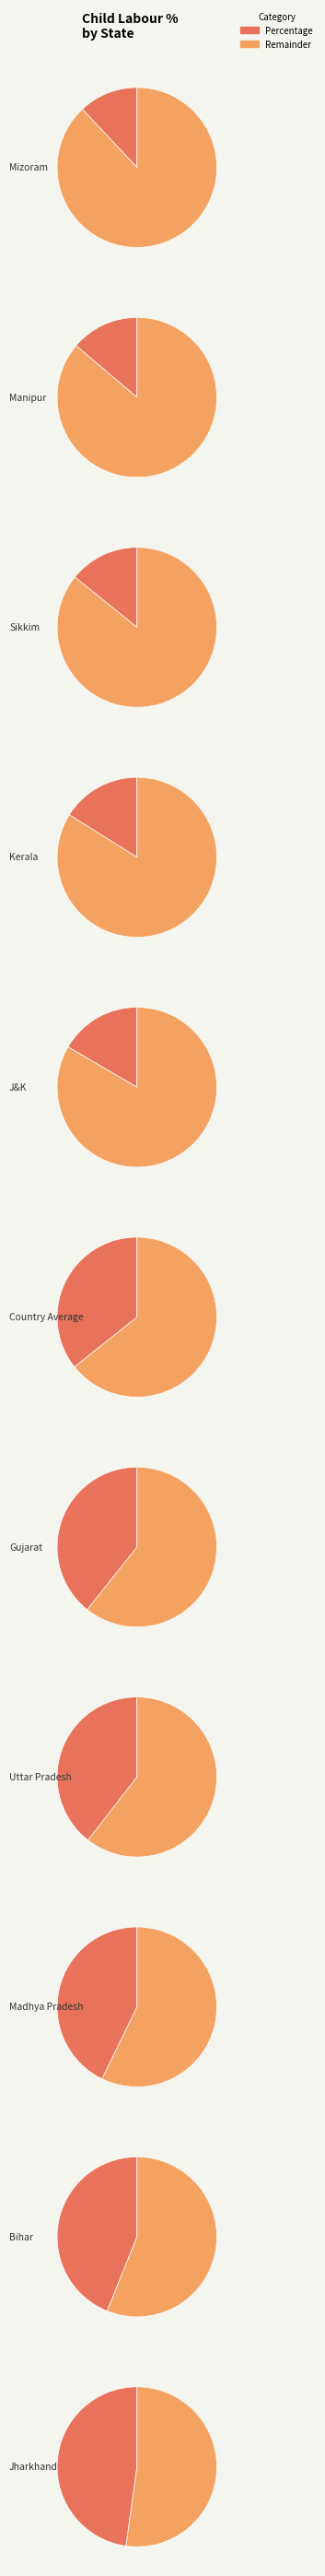

To the nearest percent, what portion does Kerala represent?

5%